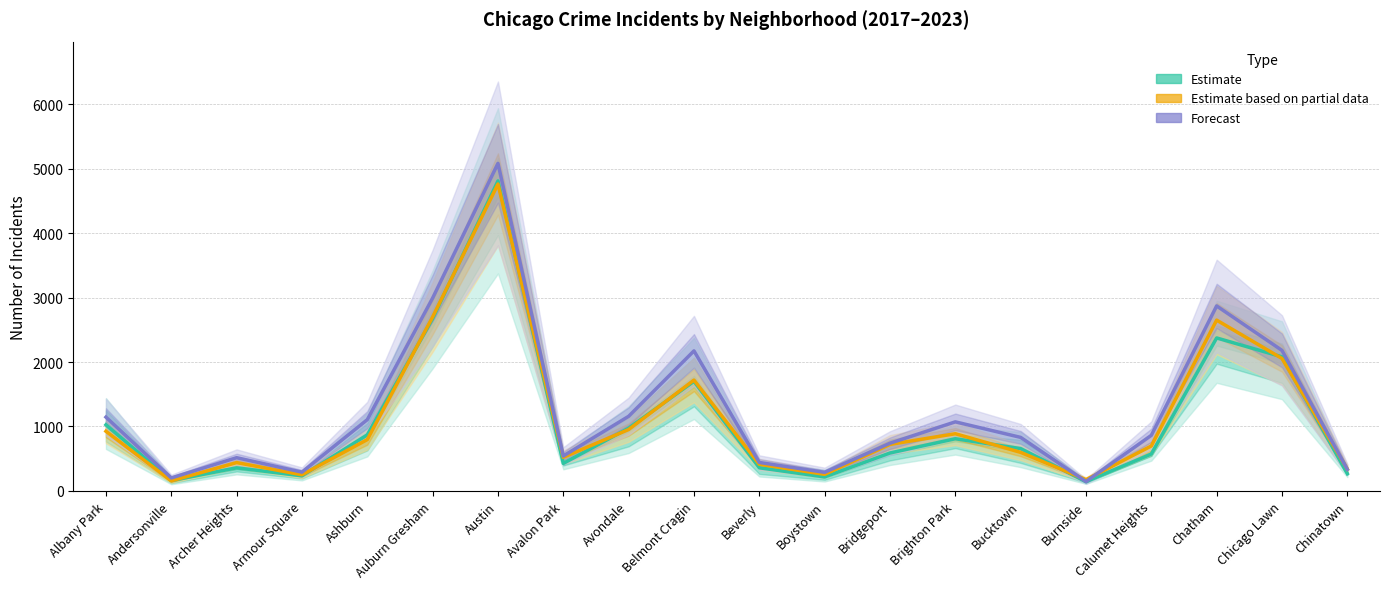

What is the difference between the Estimate based on partial data values at Beverly and Ashburn?

383.0